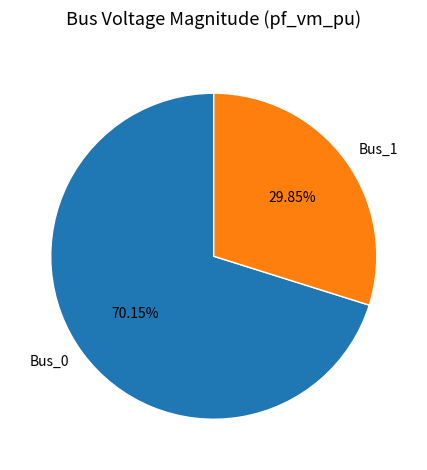

Is it true that Bus_1 is 16% of the pie?

False